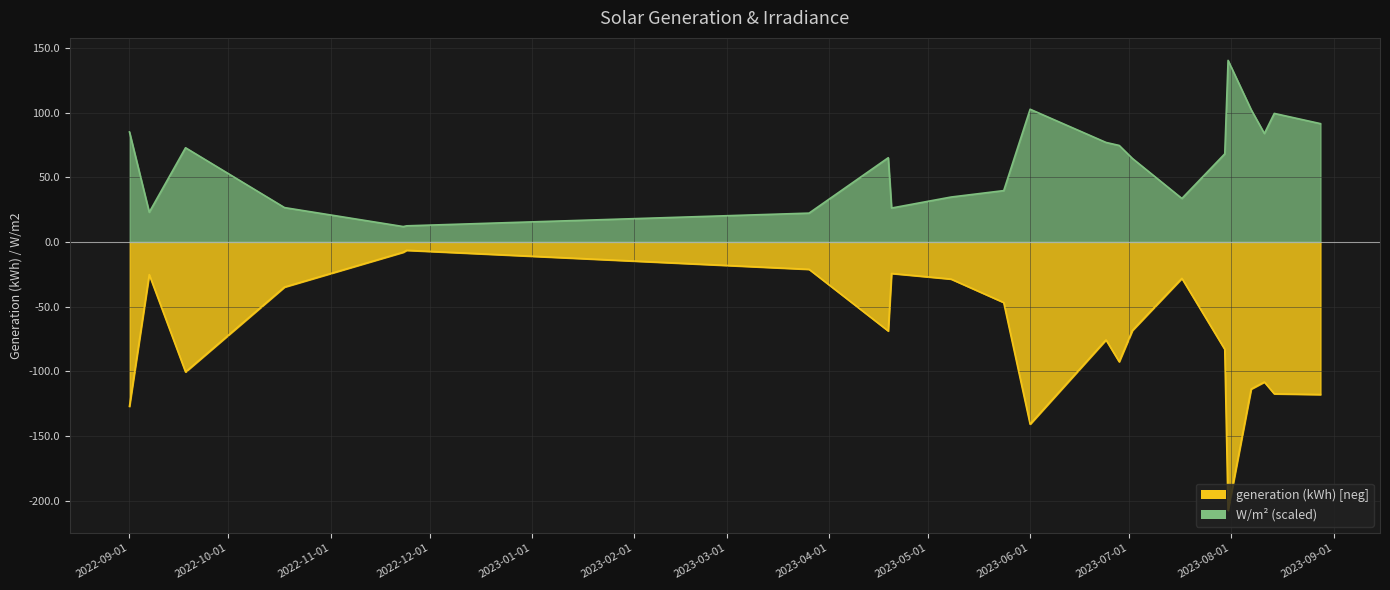

Rank the series by their average value, from highest to lowest.

W/m2_scaled, generation